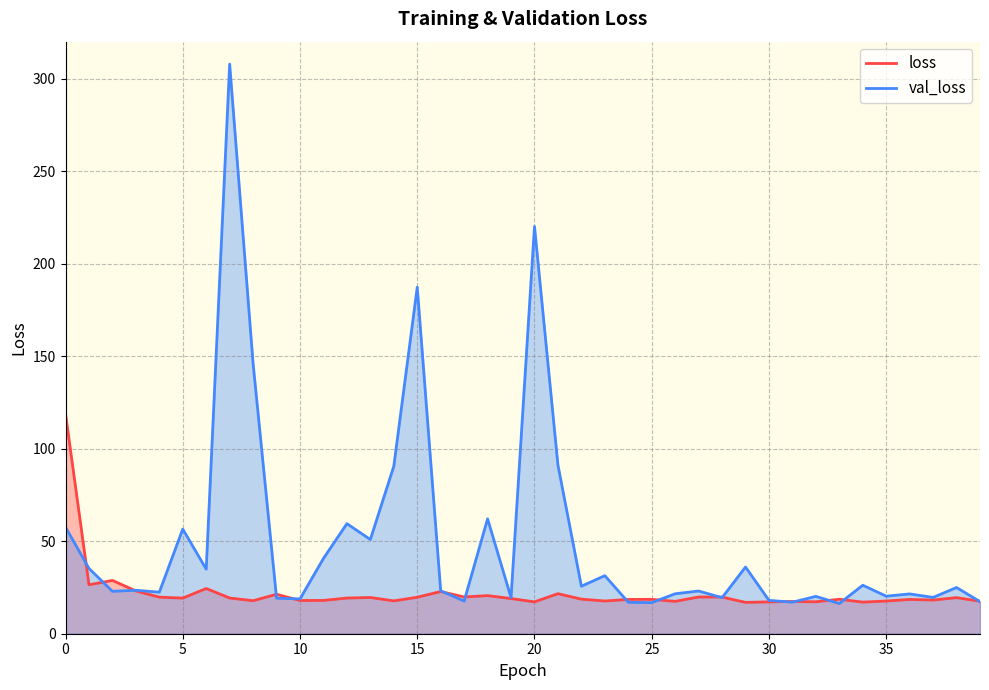

Is it true that val_loss equals 34.4 at 20?

False